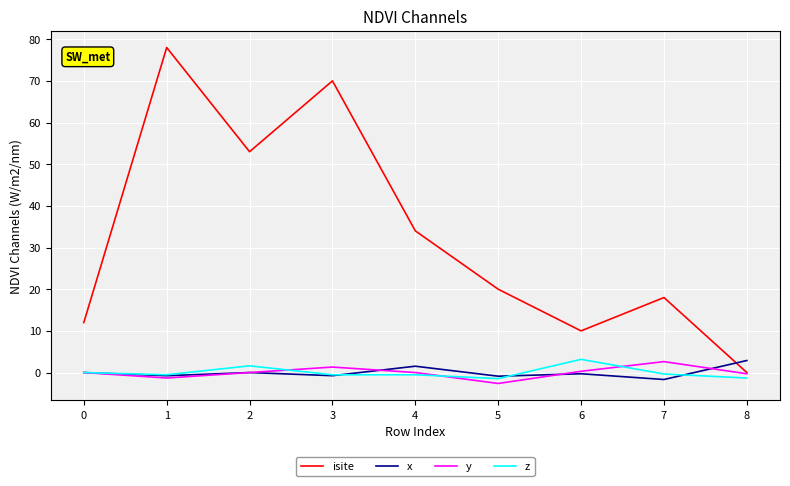

Which series changed the most between 4 and 8?

isite